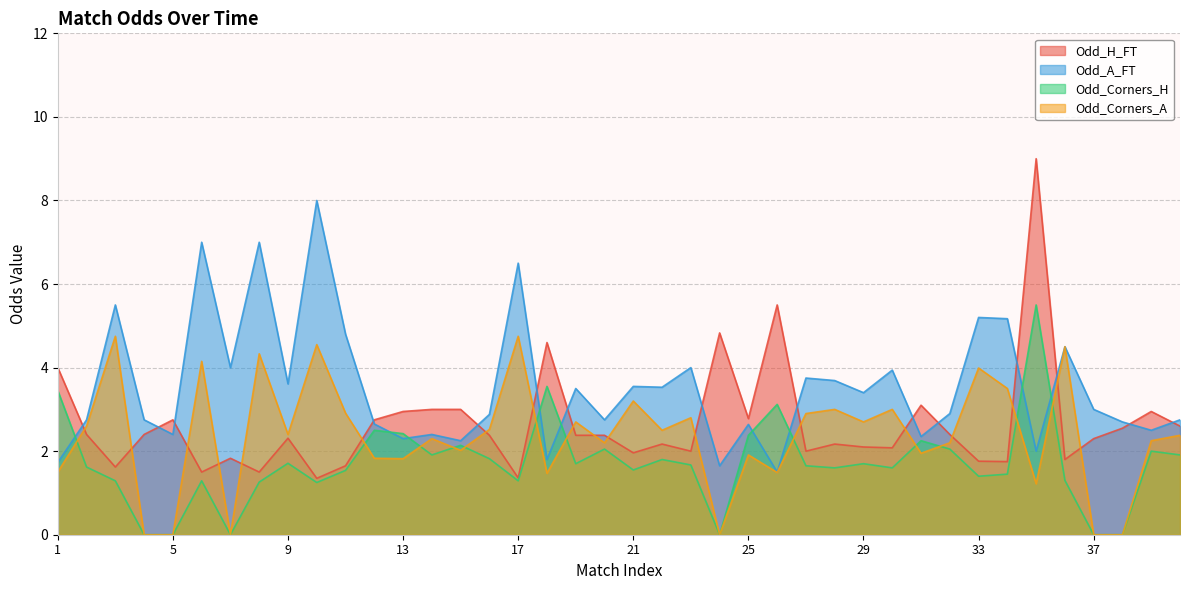

What is the value of the Odd_Corners_H point at the 25th from the left?

2.4